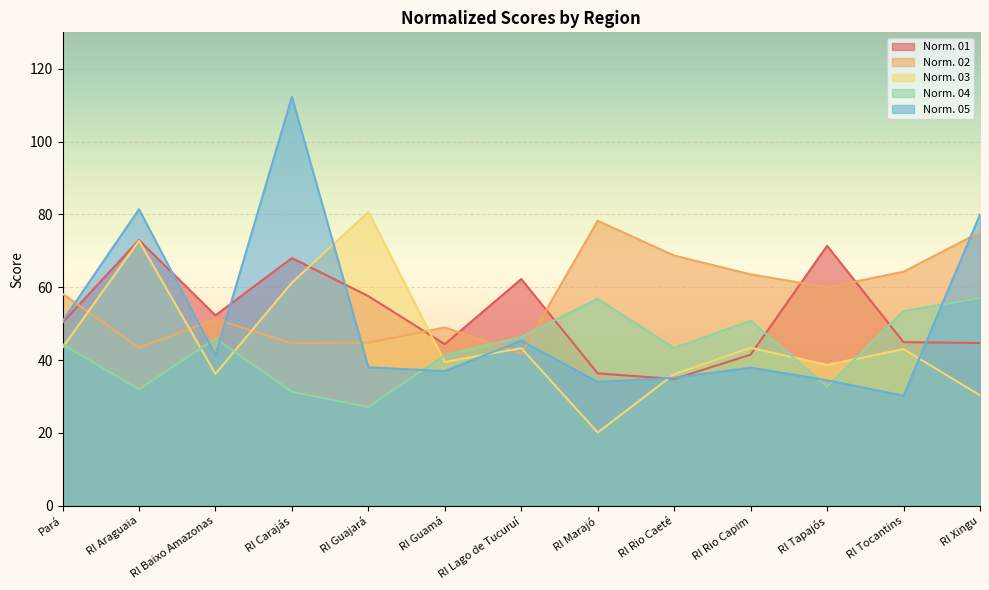

How many lines are shown in the chart?

5